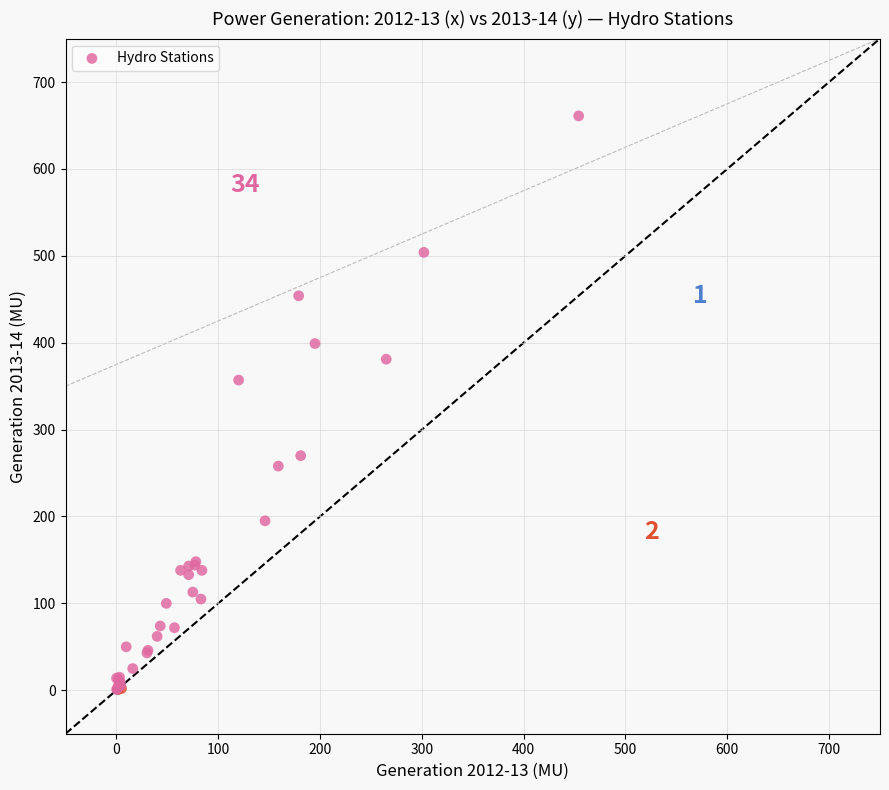

What Y value in the scatter plot is closest to 331?

357